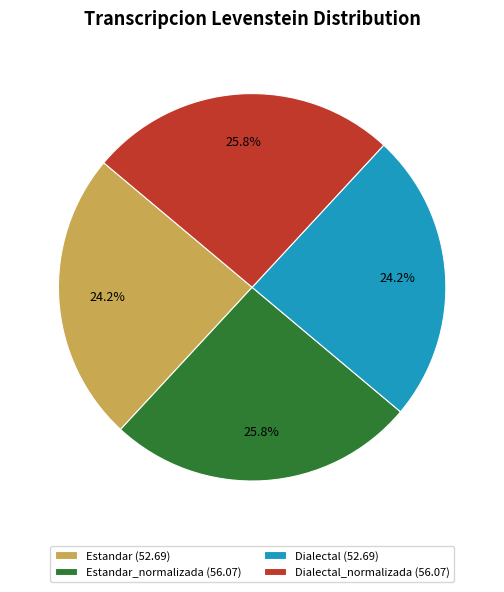

Approximately how many times larger is the value at Dialectal (52.69) compared to Estandar (52.69)?

1.0